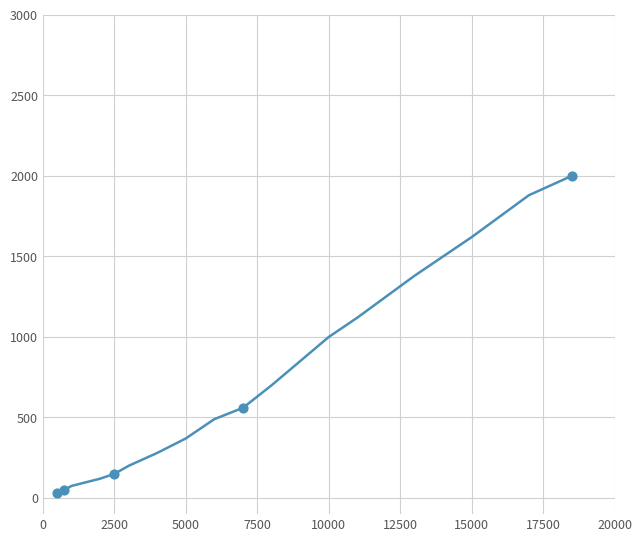

What is the greatest value displayed?

2000